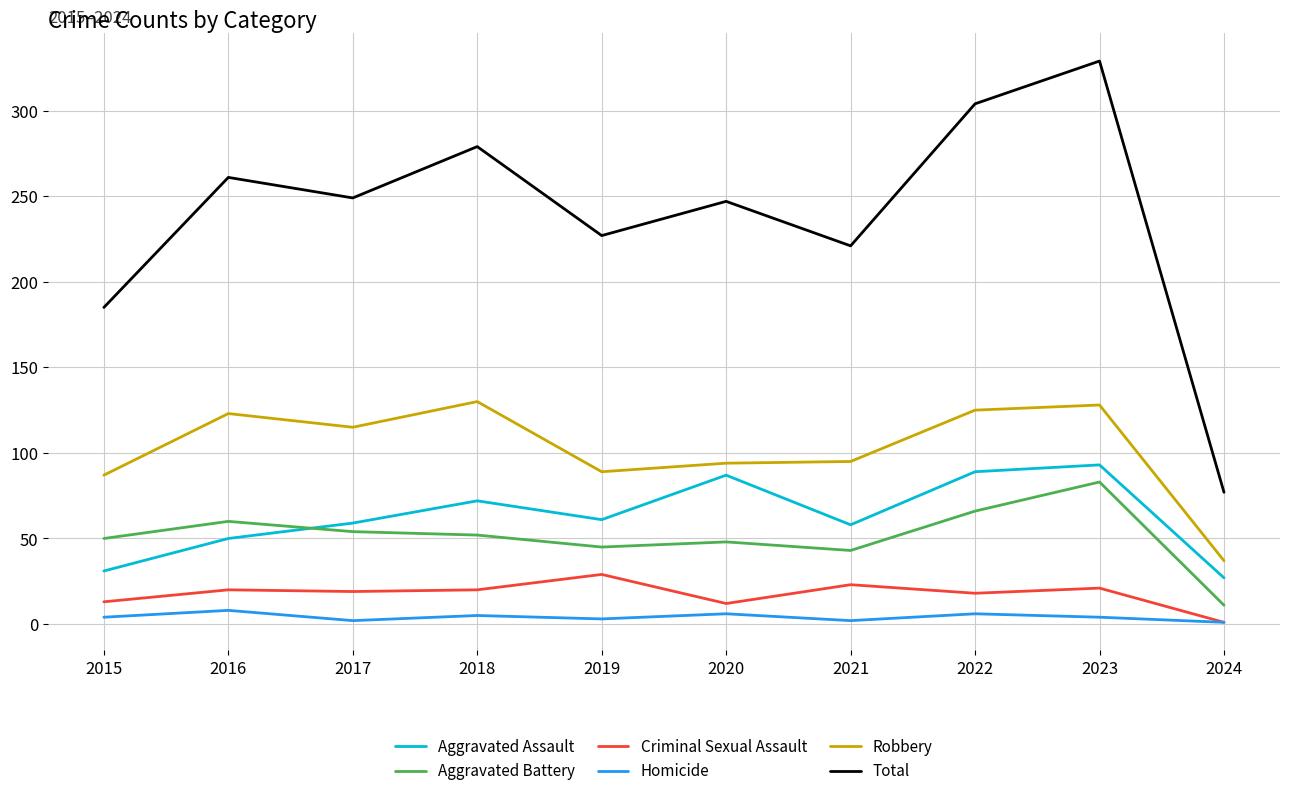

Is the value of Aggravated Assault at 2016 greater than the value of Aggravated Battery at 2017?

No